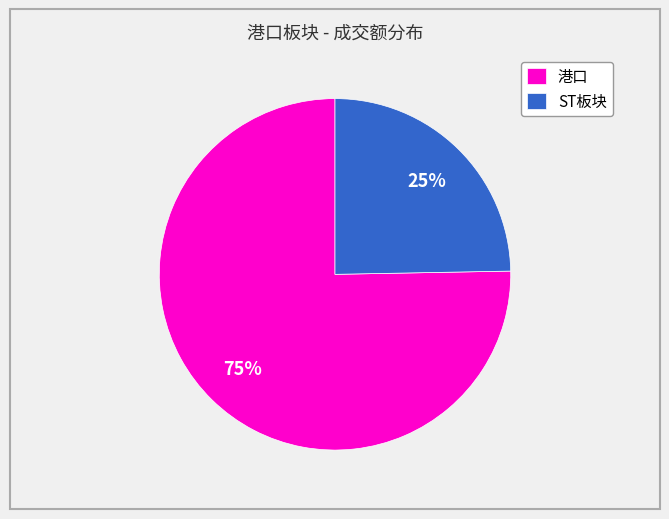

How many slices are in this pie chart?

2